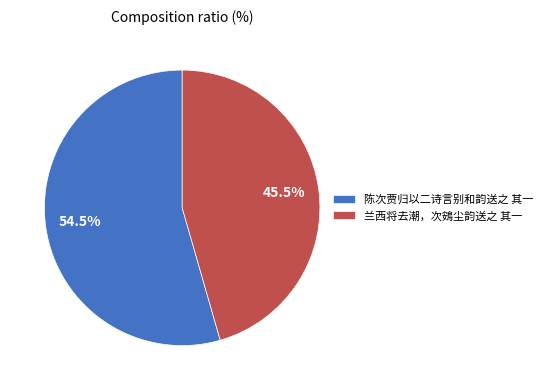

What is the ratio of the value at 兰西将去潮，次鴳尘韵送之 其一 to the value at 陈次贾归以二诗言别和韵送之 其一?

0.8